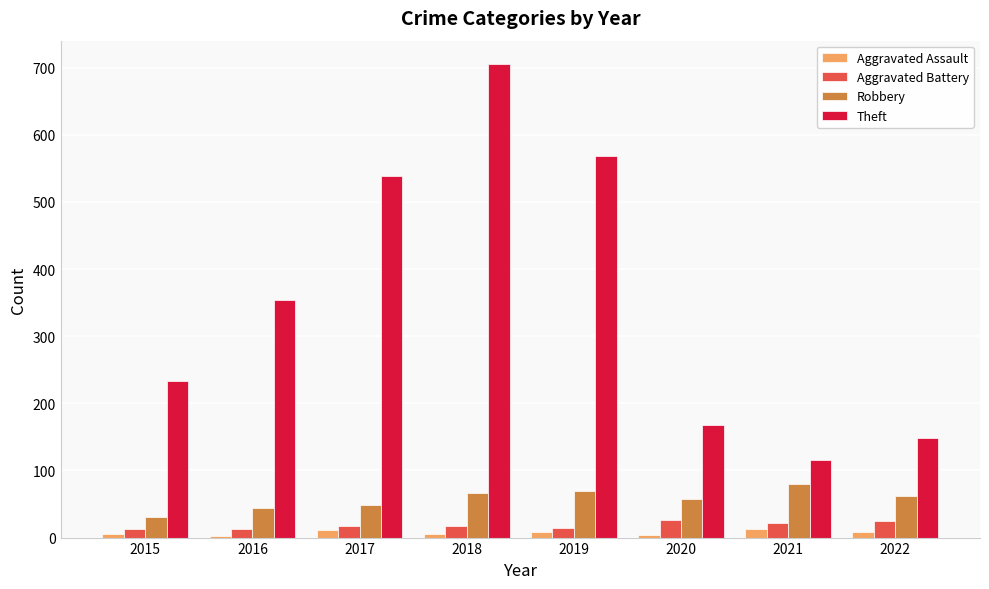

What is the maximum value shown in the chart?

705